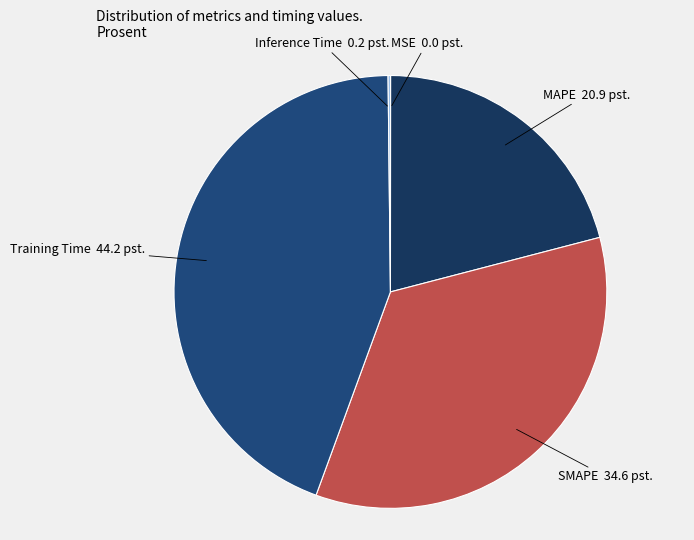

Rank the categories by value from lowest to highest.

MSE, Inference Time, MAPE, SMAPE, Training Time